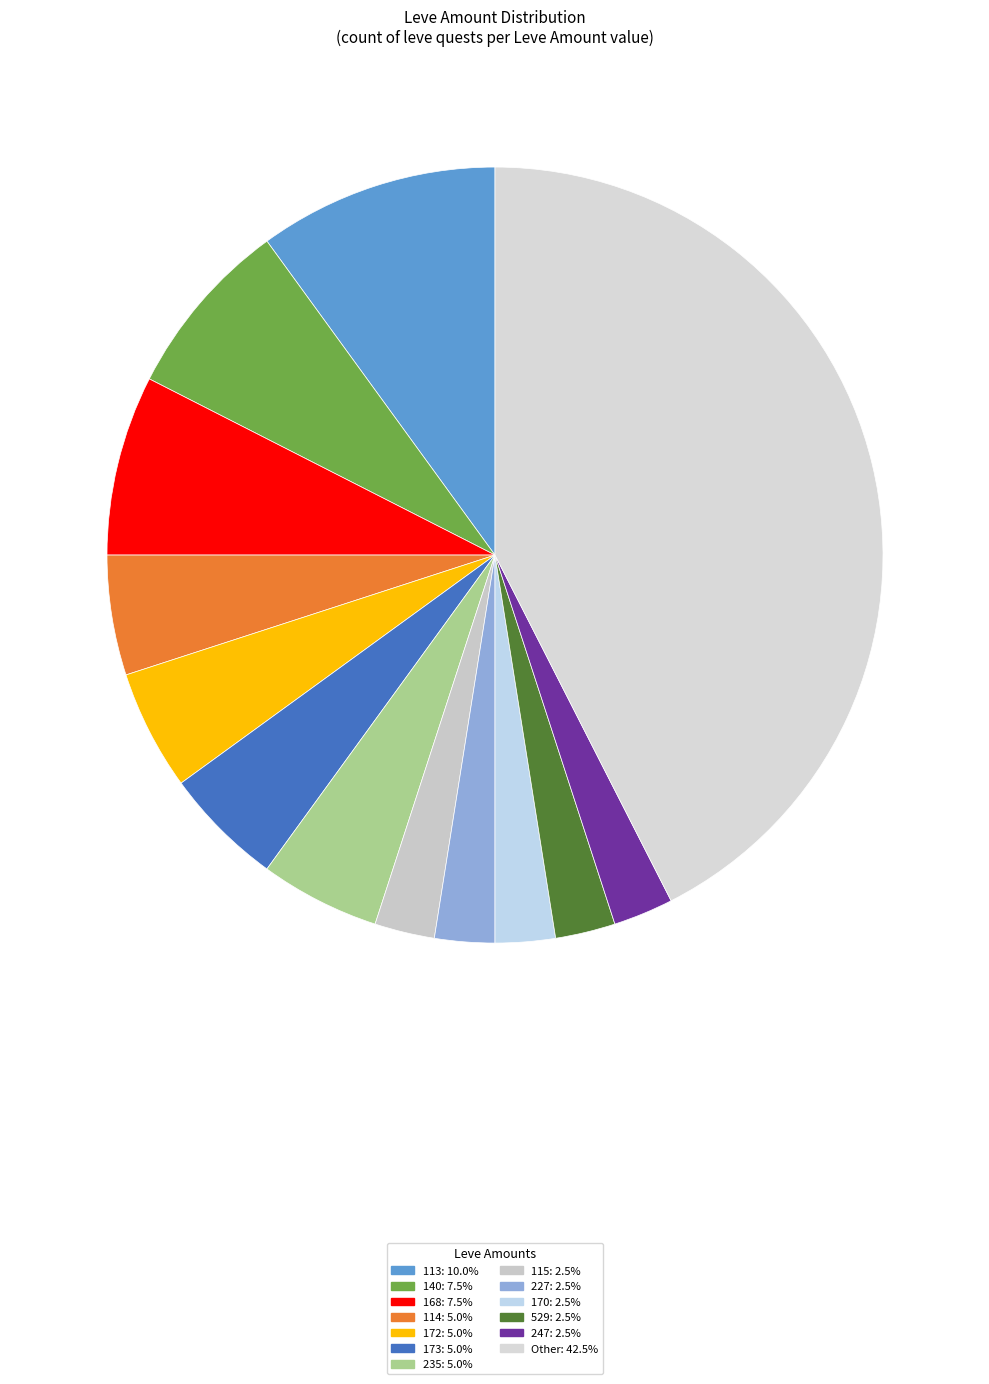

How many segments does this pie chart have?

13